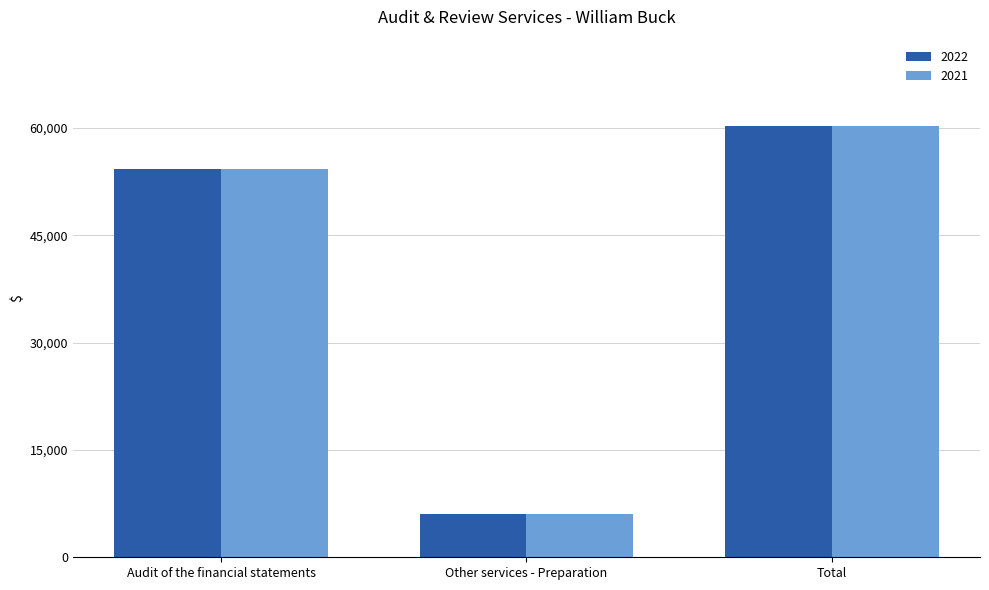

Count the 2022 values in the range 6000 to 60300.

3